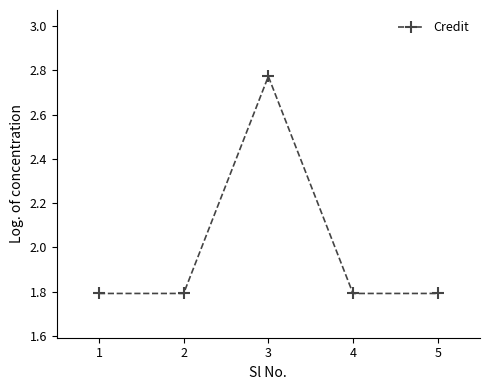

What is the value of the 2nd point from the left?

1.8